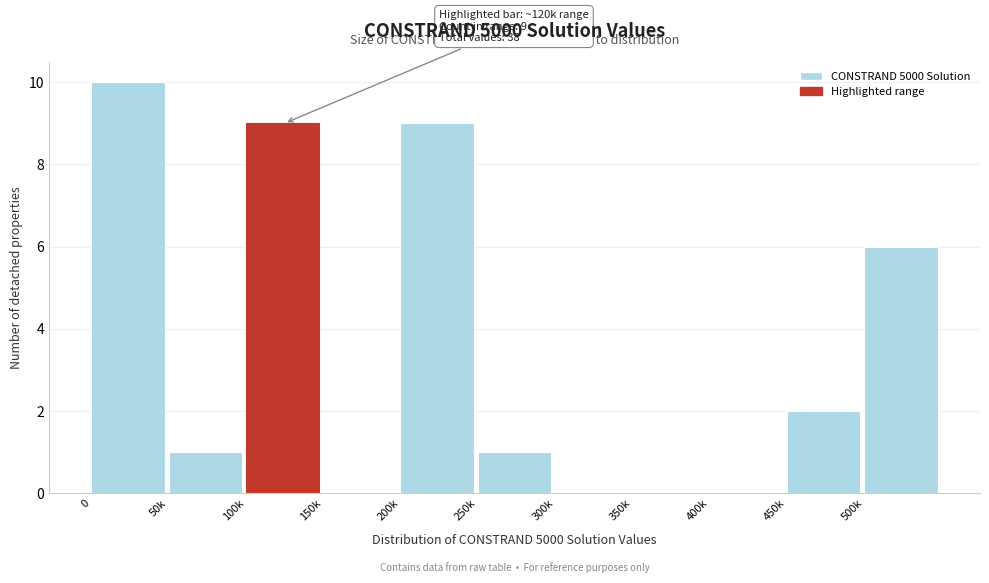

Reading left to right, transcribe all the data shown in this chart.

0=10	50k=1	100k=9	150k=0	200k=9	250k=1	300k=0	350k=0	400k=0	450k=2	500k=6